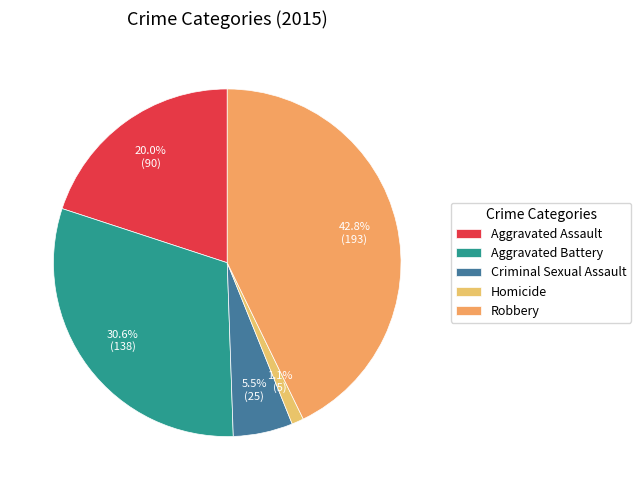

To the nearest percent, what portion does Aggravated Assault represent?

20%